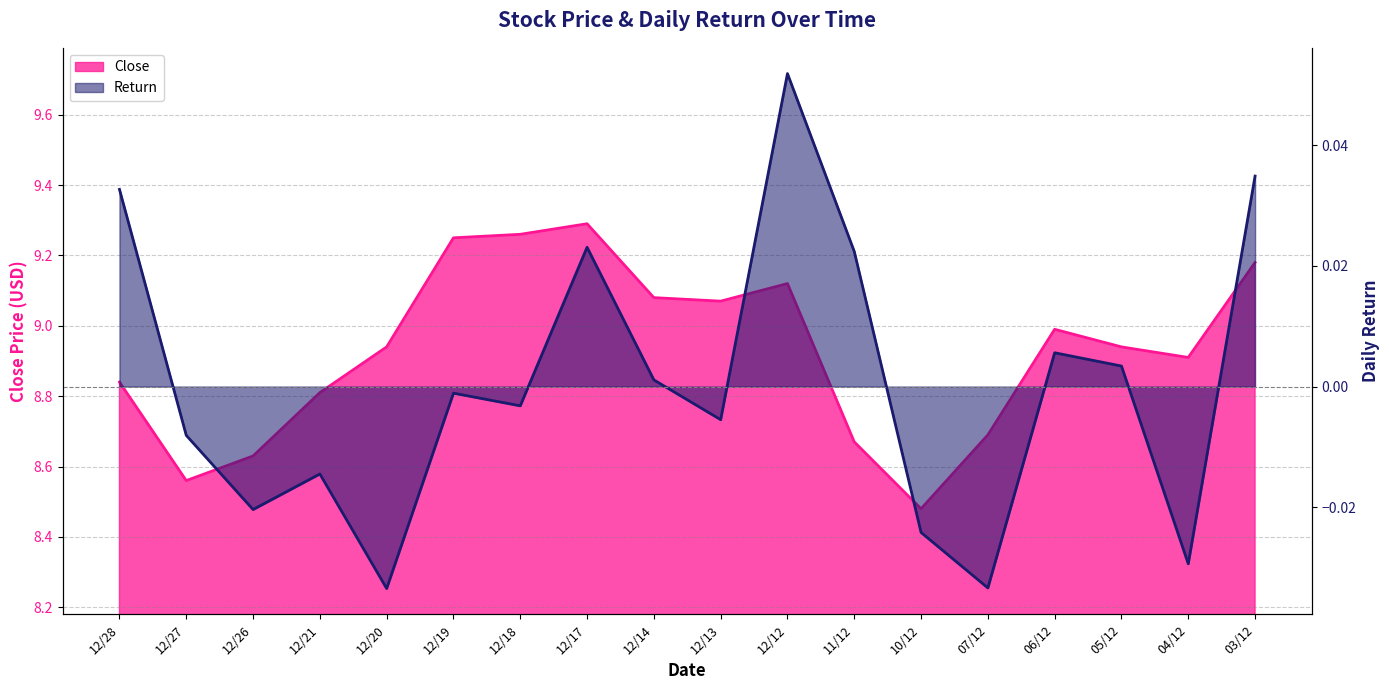

Reading left to right, transcribe all the data shown in this chart.

Close: 12/28=8.8	12/27=8.6	12/26=8.6	12/21=8.8	12/20=8.9	12/19=9.2	12/18=9.3	12/17=9.3	12/14=9.1	12/13=9.1	12/12=9.1	11/12=8.7	10/12=8.5	07/12=8.7	06/12=9.0	05/12=8.9	04/12=8.9	03/12=9.2
Return: 12/28=0.0	12/27=-0.0	12/26=-0.0	12/21=-0.0	12/20=-0.0	12/19=-0.0	12/18=-0.0	12/17=0.0	12/14=0.0	12/13=-0.0	12/12=0.1	11/12=0.0	10/12=-0.0	07/12=-0.0	06/12=0.0	05/12=0.0	04/12=-0.0	03/12=0.0